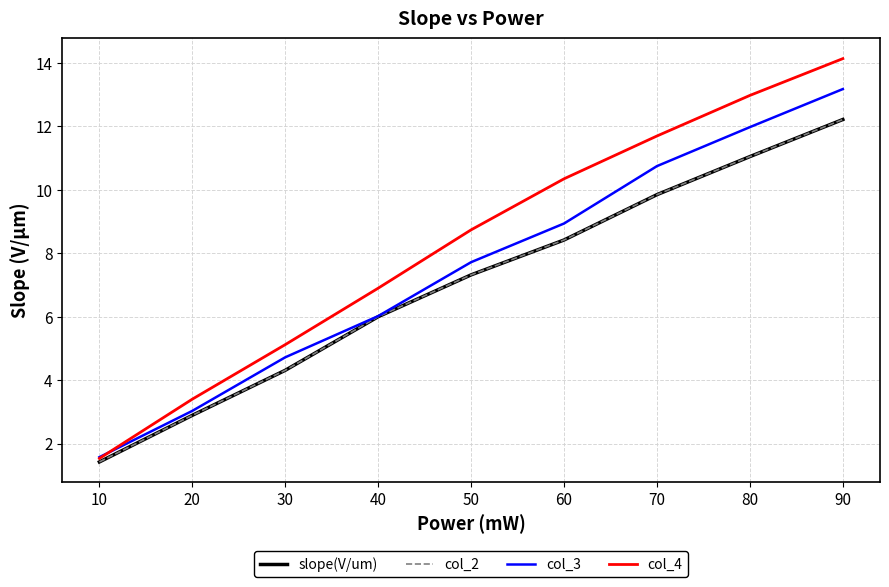

The value of col_2 at 10 is 1.4. True or false?

True